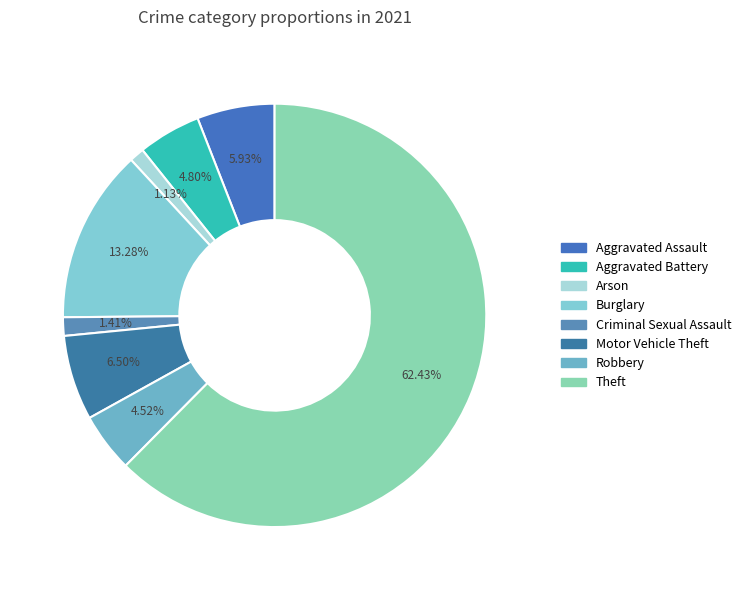

Combined, what portion of the pie is Aggravated Assault and Criminal Sexual Assault?

7.3%